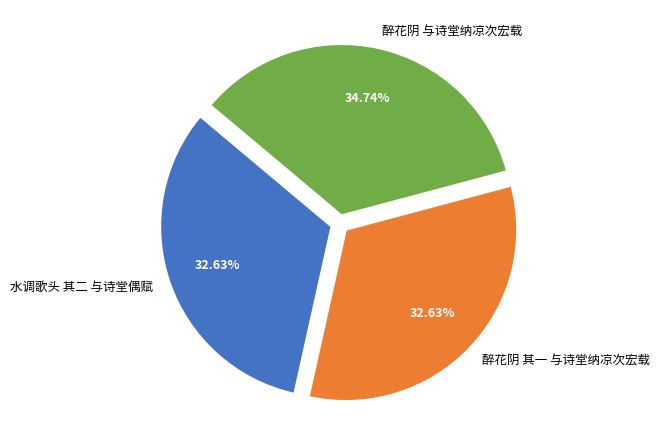

To the nearest percent, what is the combined percentage of 醉花阴 其一 与诗堂纳凉次宏载 and 水调歌头 其二 与诗堂偶赋?

65%